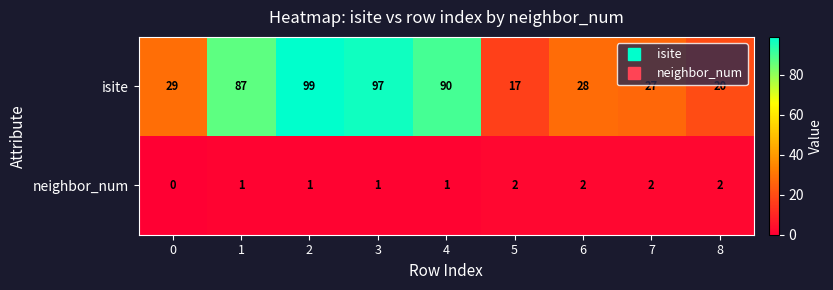

What is the maximum value shown in the chart?

99